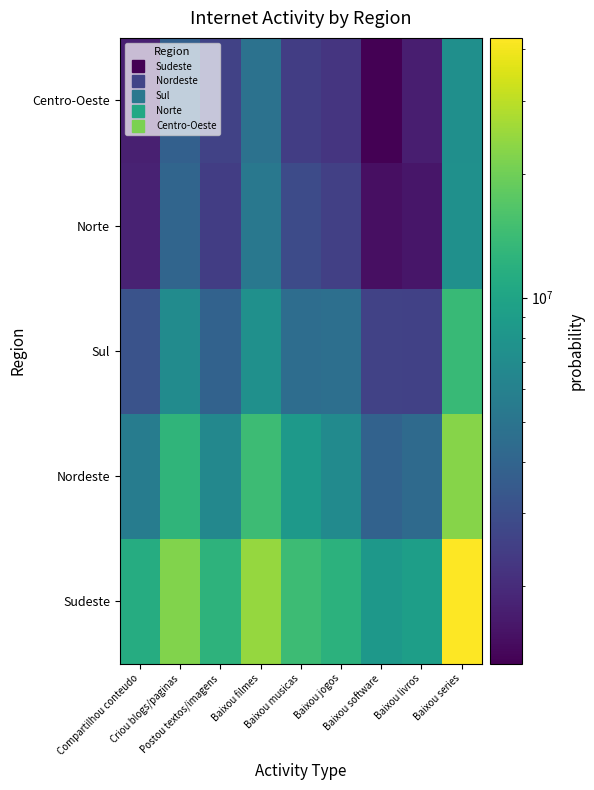

Reading right to left, transcribe all the data shown in this chart.

Sudeste: Baixou series=42661664	Baixou livros=9144614	Baixou software=8318344	Baixou jogos=12300539	Baixou musicas=14262419	Baixou filmes=24682870	Postou textos/imagens=12435911	Criou blogs/paginas=22041543	Compartilhou conteudo=11310143
Nordeste: Baixou series=22630199	Baixou livros=4343655	Baixou software=3903665	Baixou jogos=6885315	Baixou musicas=8494158	Baixou filmes=14149168	Postou textos/imagens=6661942	Criou blogs/paginas=12804085	Compartilhou conteudo=5589263
Sul: Baixou series=13714233	Baixou livros=2538419	Baixou software=2586748	Baixou jogos=4637212	Baixou musicas=4514831	Baixou filmes=7479390	Postou textos/imagens=3913484	Criou blogs/paginas=7033560	Compartilhou conteudo=3170012
Norte: Baixou series=7439376	Baixou livros=1611013	Baixou software=1497939	Baixou jogos=2518038	Baixou musicas=2879837	Baixou filmes=5229377	Postou textos/imagens=2444755	Criou blogs/paginas=4060625	Compartilhou conteudo=1802918
Centro-Oeste: Baixou series=7352490	Baixou livros=1739261	Baixou software=1296859	Baixou jogos=2210886	Baixou musicas=2444686	Baixou filmes=4808077	Postou textos/imagens=2573729	Criou blogs/paginas=3785969	Compartilhou conteudo=1766049